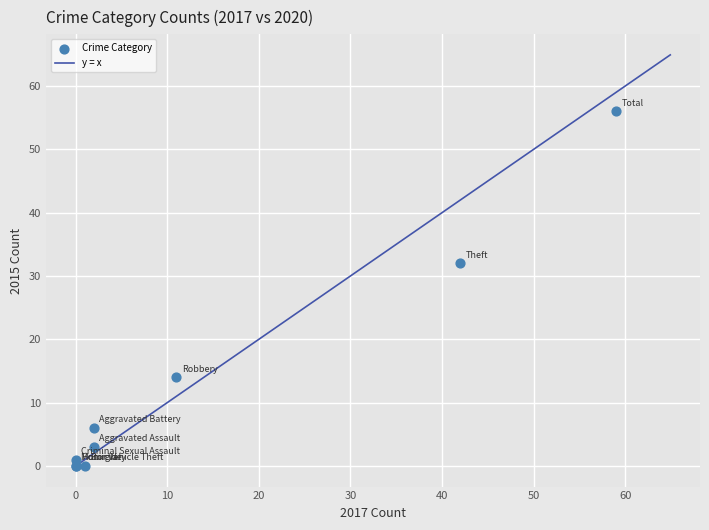

What Y value in the scatter plot is closest to 28?

32